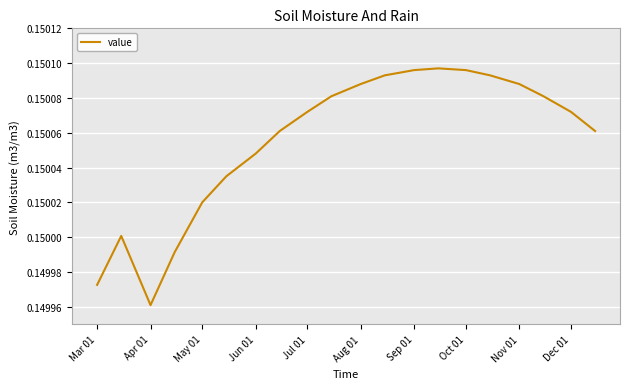

Does the chart have visible grid lines?

Yes